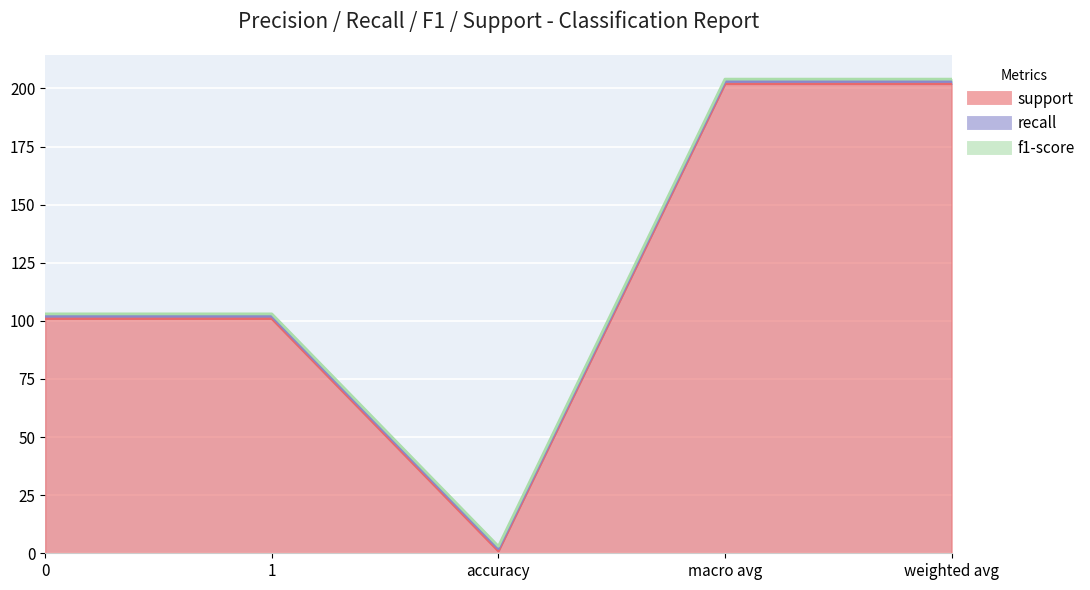

Which series has the widest spread of values?

support